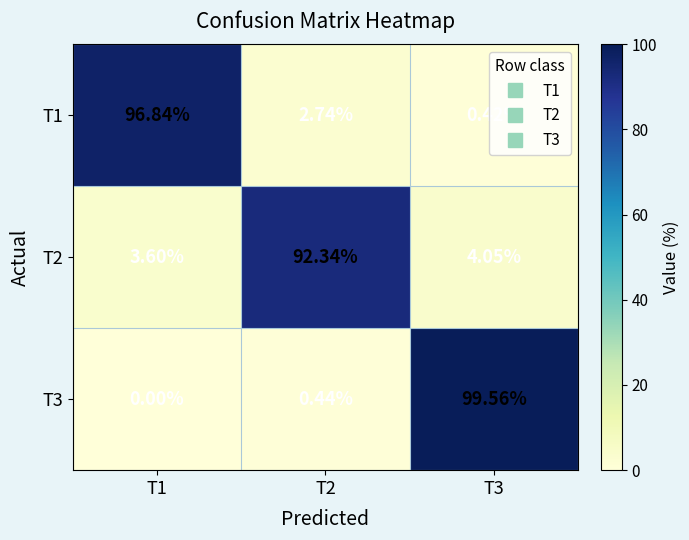

How many distinct data groups are displayed?

3